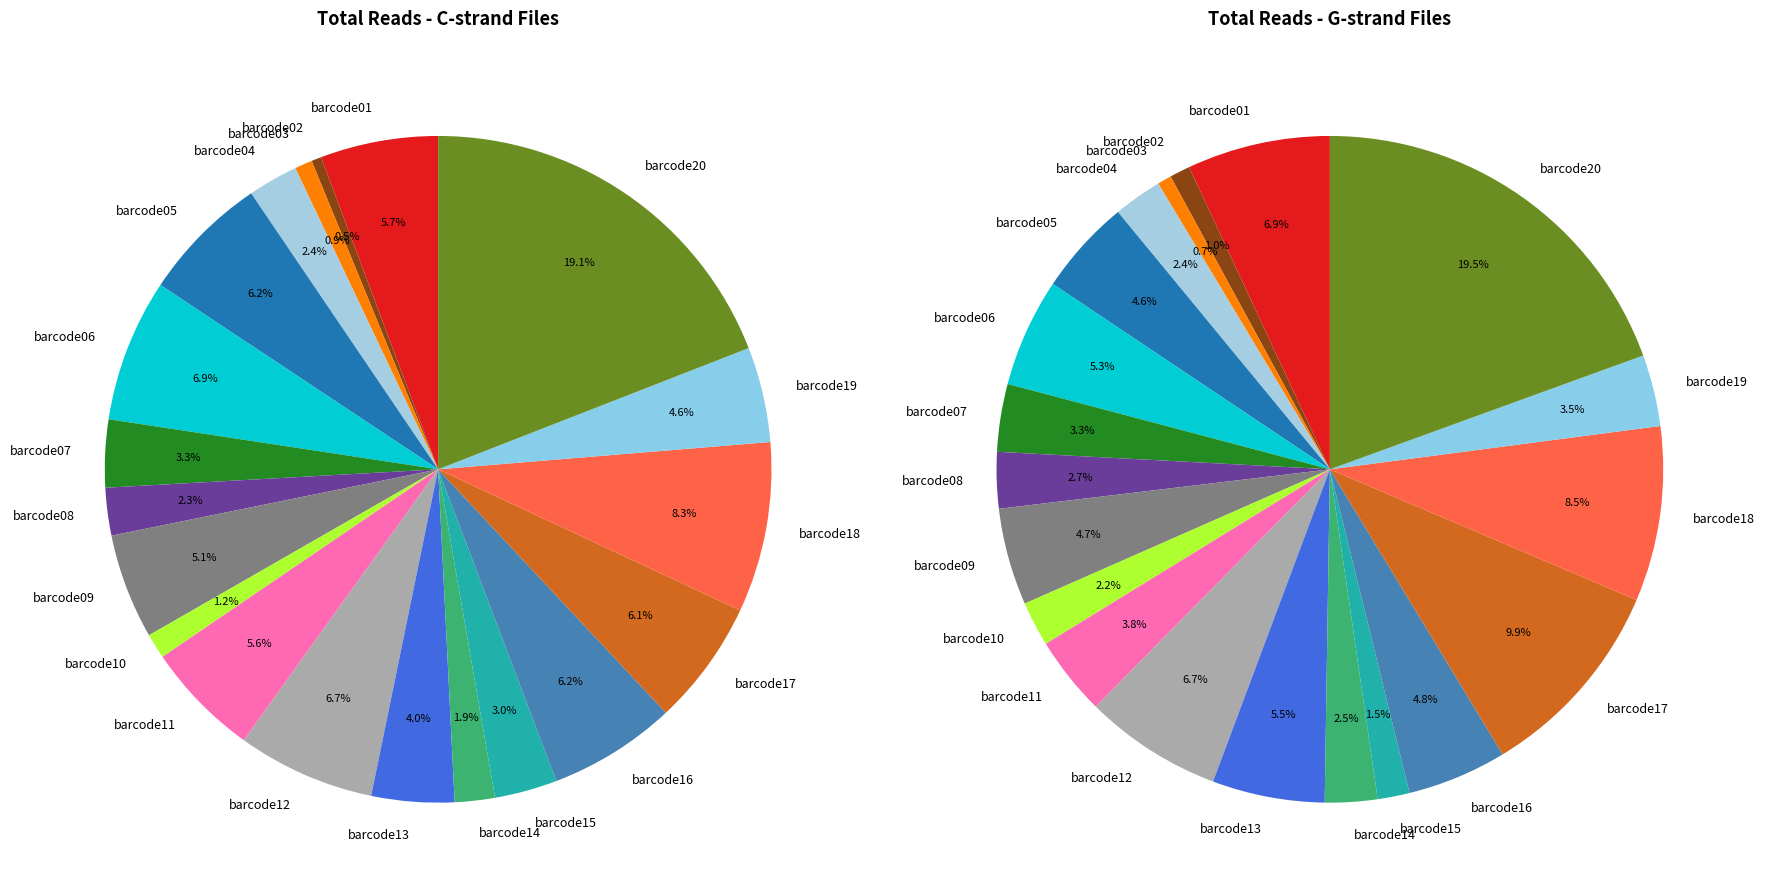

What percentage is NOT represented by barcode20?

80.9%